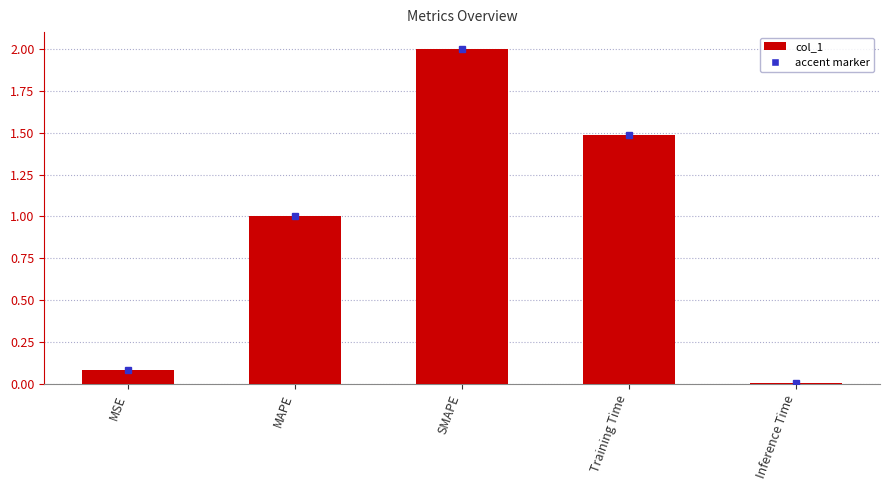

What value does the data have at MSE?

0.1